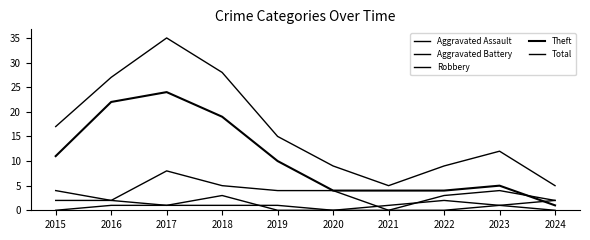

Where is the first local maximum for Total?

2017